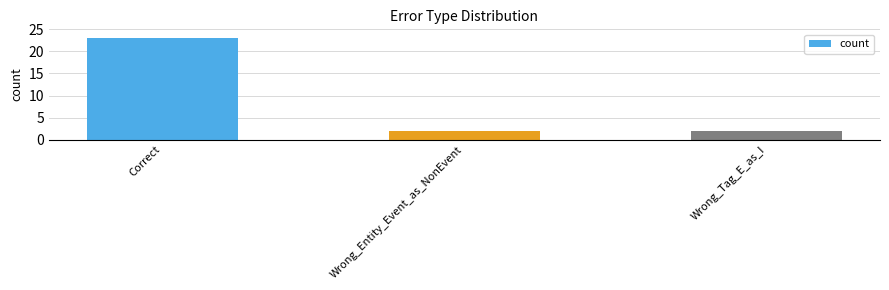

What is the label of the 1st bar from the right?

Wrong_Tag_E_as_I